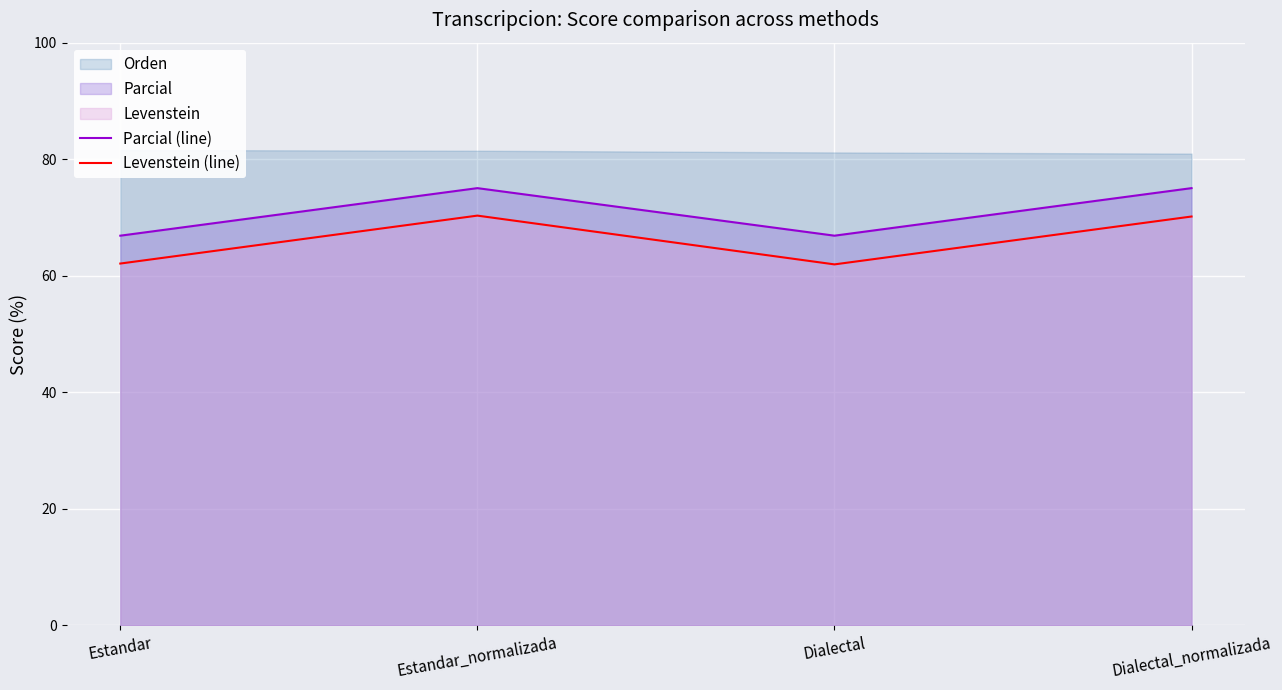

True or false: Parcial (line) has more than 2 points higher than both neighbors.

False